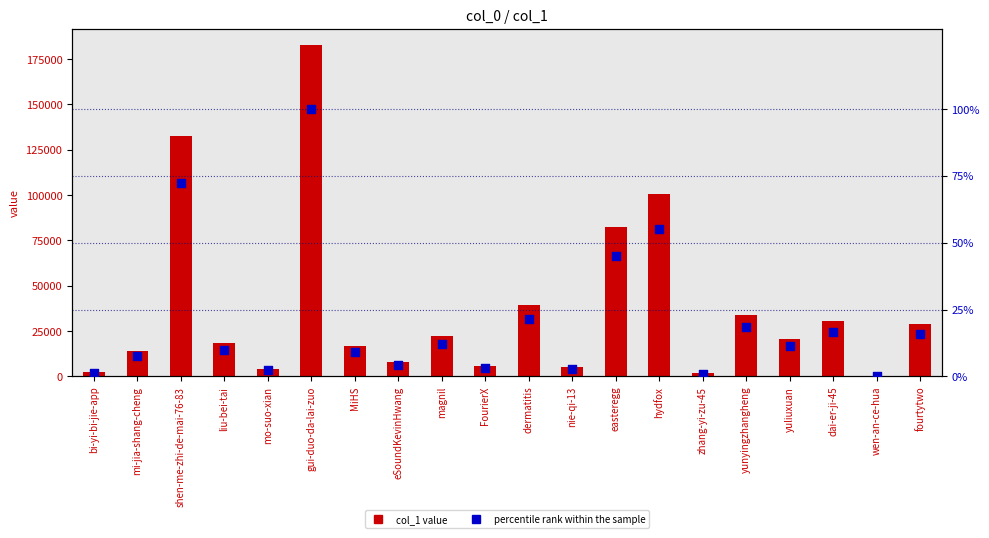

Which series contains the highest Y value?

col_1 value